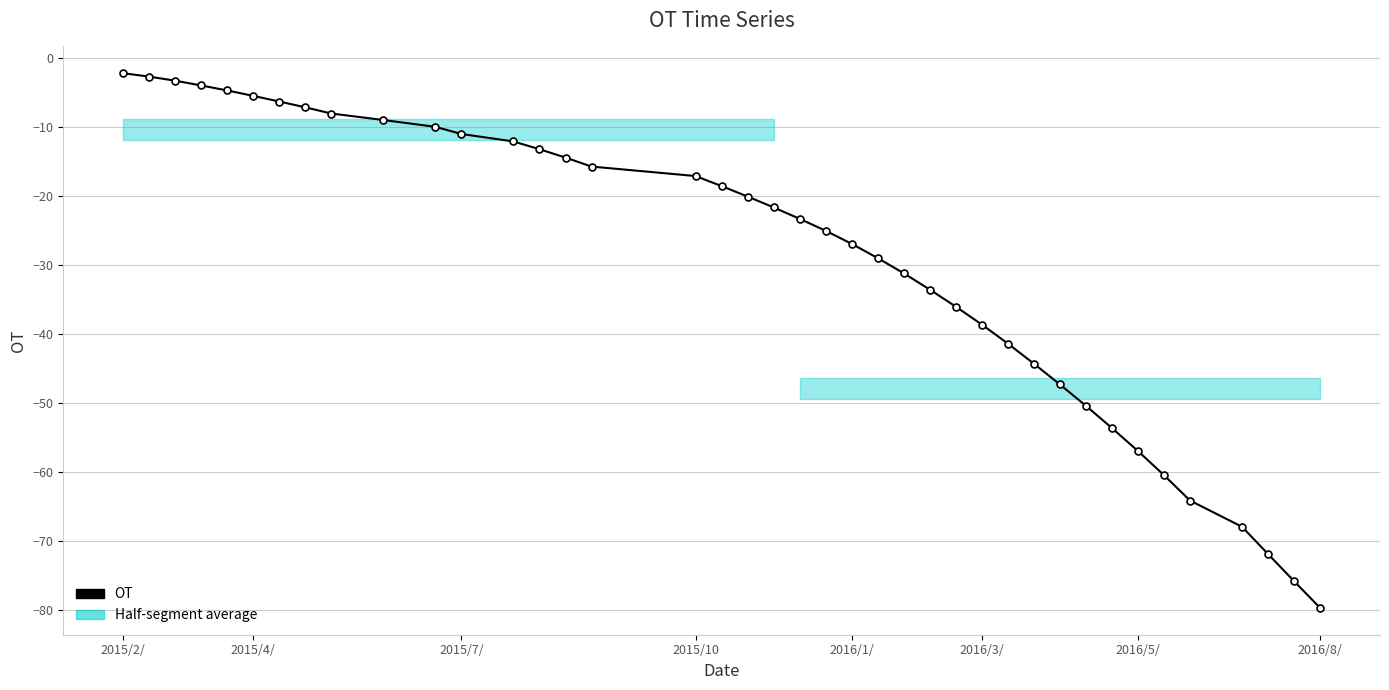

What is the average value?

-29.1